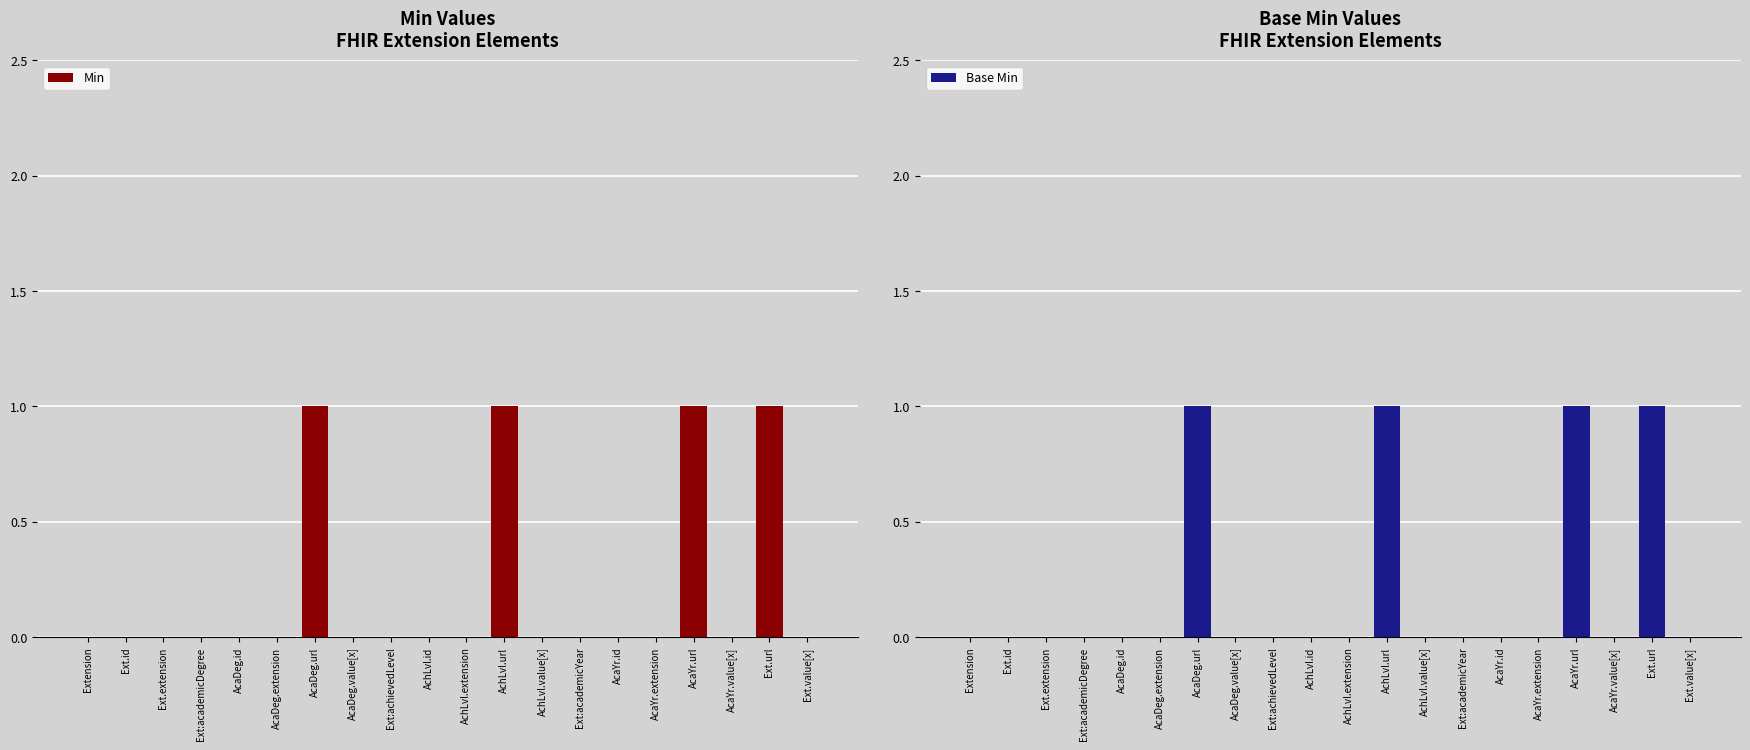

Count the Min values in the range 0 to 1.

20